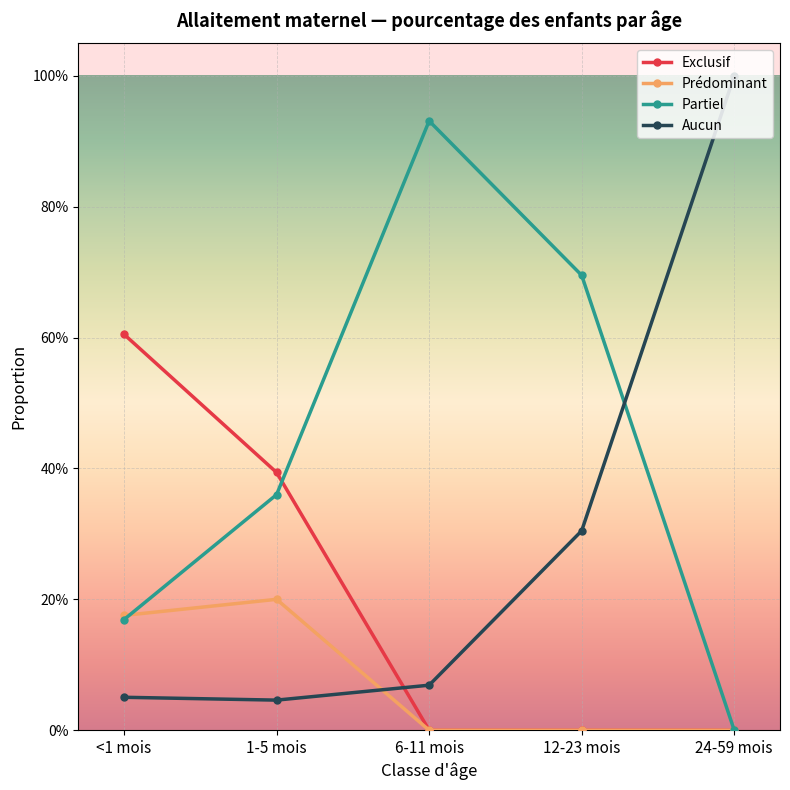

Reading left to right, list all the values displayed in this chart.

Exclusif: <1 mois=0.6	1-5 mois=0.4	6-11 mois=0.0	12-23 mois=0.0	24-59 mois=0.0
Prédominant: <1 mois=0.2	1-5 mois=0.2	6-11 mois=0.0	12-23 mois=0.0	24-59 mois=0.0
Partiel: <1 mois=0.2	1-5 mois=0.4	6-11 mois=0.9	12-23 mois=0.7	24-59 mois=0.0
Aucun: <1 mois=0.1	1-5 mois=0.0	6-11 mois=0.1	12-23 mois=0.3	24-59 mois=1.0